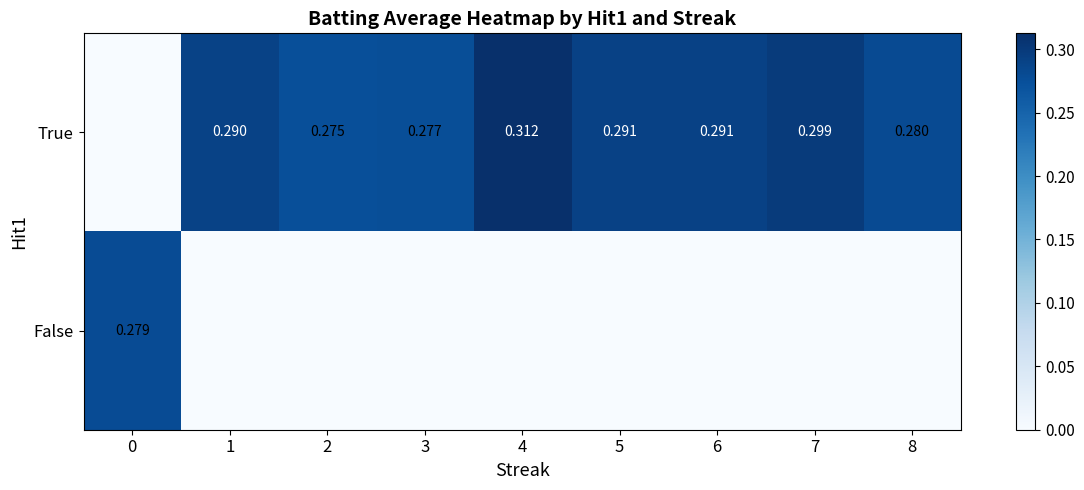

What is the sum of the True values at 6 and 0?

0.3